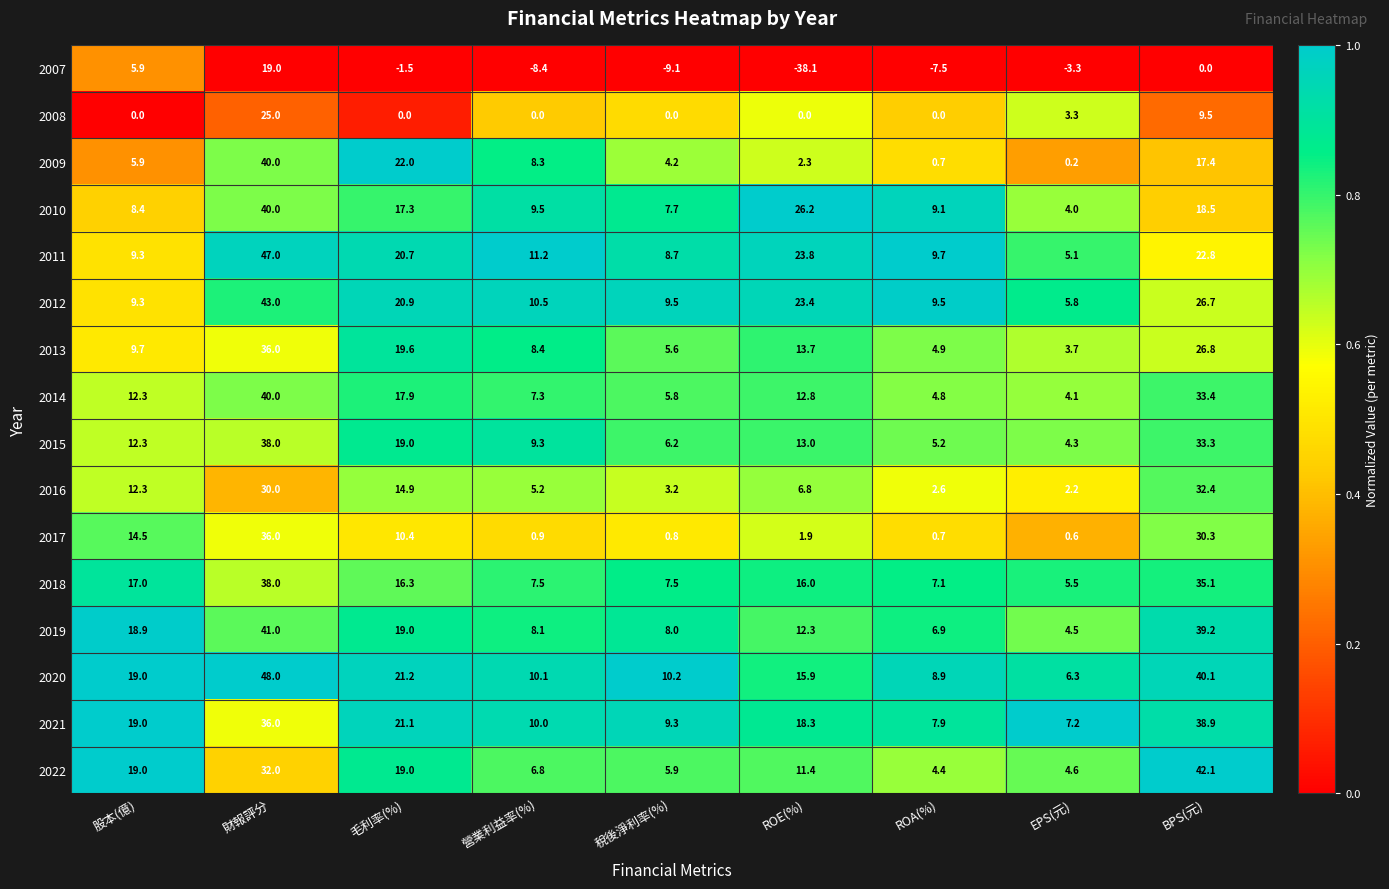

Between 股本(億) and ROE(%), which series saw the biggest shift?

2007